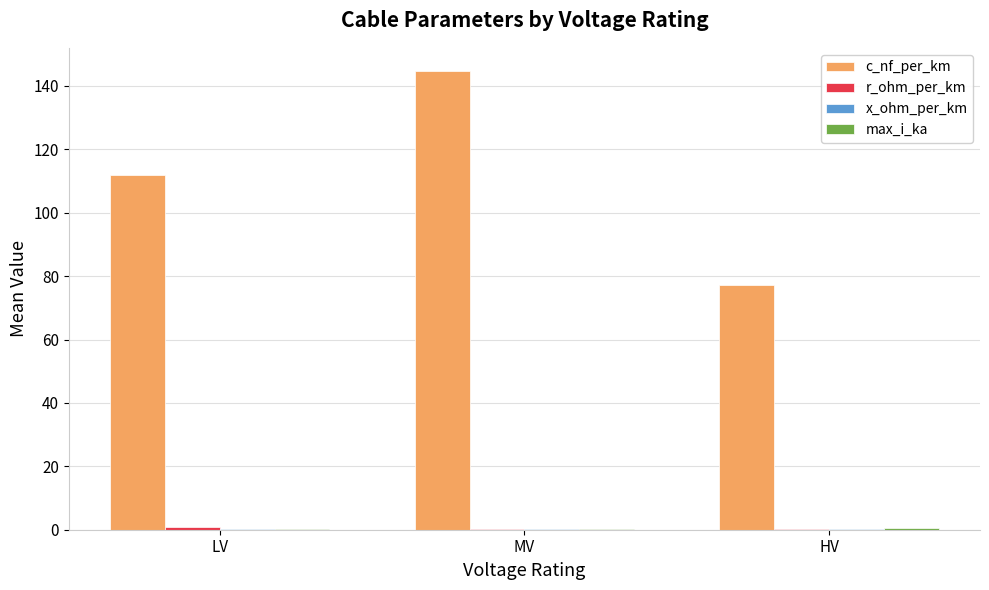

Which series changed the most between LV and HV?

c_nf_per_km